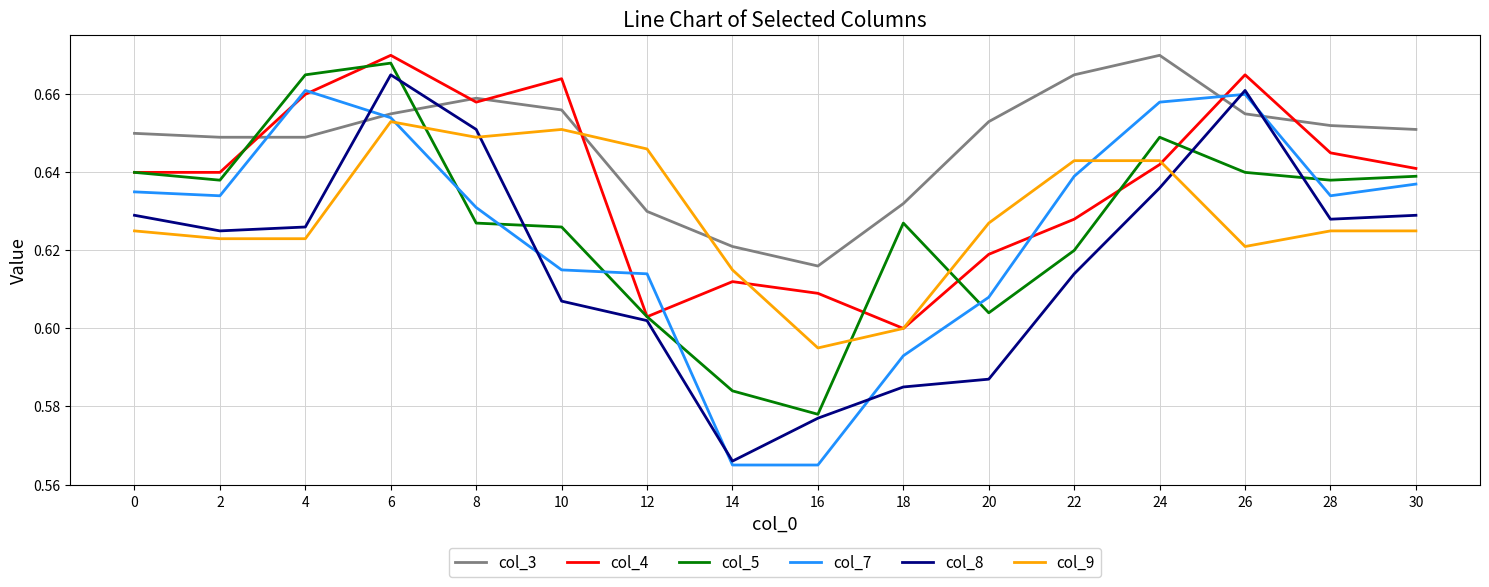

Where is the first local maximum for col_8?

6